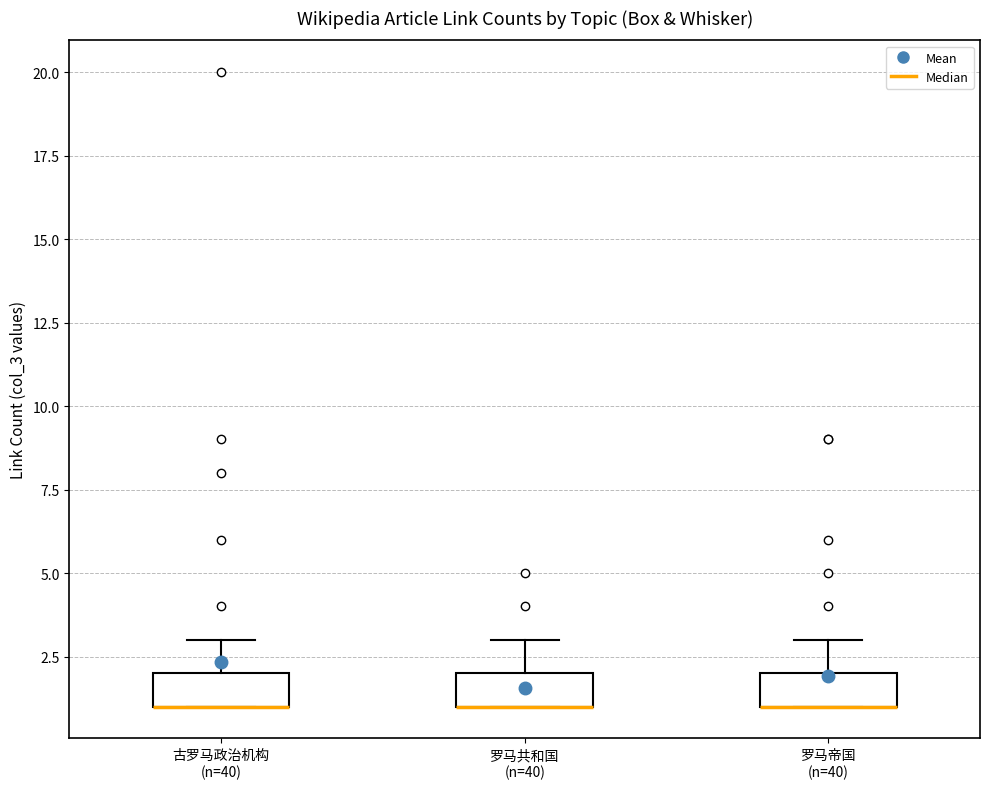

Reading left to right, transcribe this box plot: for each box, give where its median line is, the range the box spans, and where its two whiskers end, as read against the y-axis. The values are not printed on the chart, so give them approximately, as read against the axis.

古罗马政治机构 (n=40): median 1 (drawn on the box's lower edge), box 1 to 2, whiskers 1 to 3
罗马共和国 (n=40): median 1 (drawn on the box's lower edge), box 1 to 2, whiskers 1 to 3
罗马帝国 (n=40): median 1 (drawn on the box's lower edge), box 1 to 2, whiskers 1 to 3